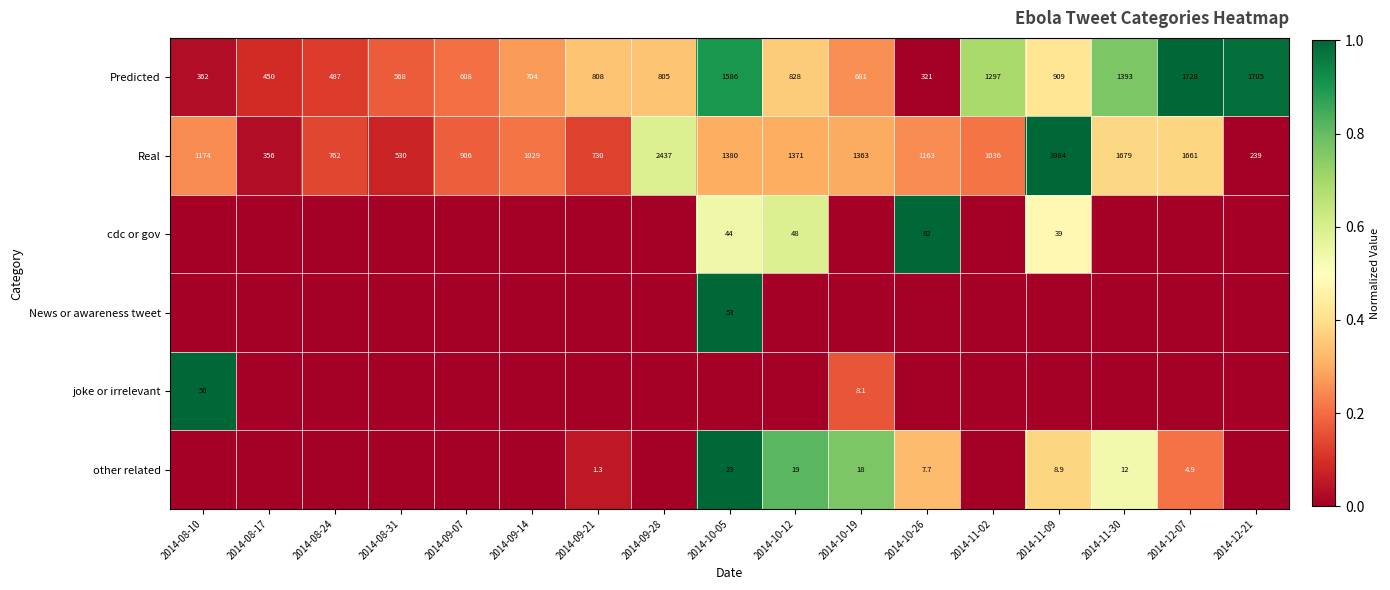

What is the spread (max minus min) of values at 2014-09-28?

0.6